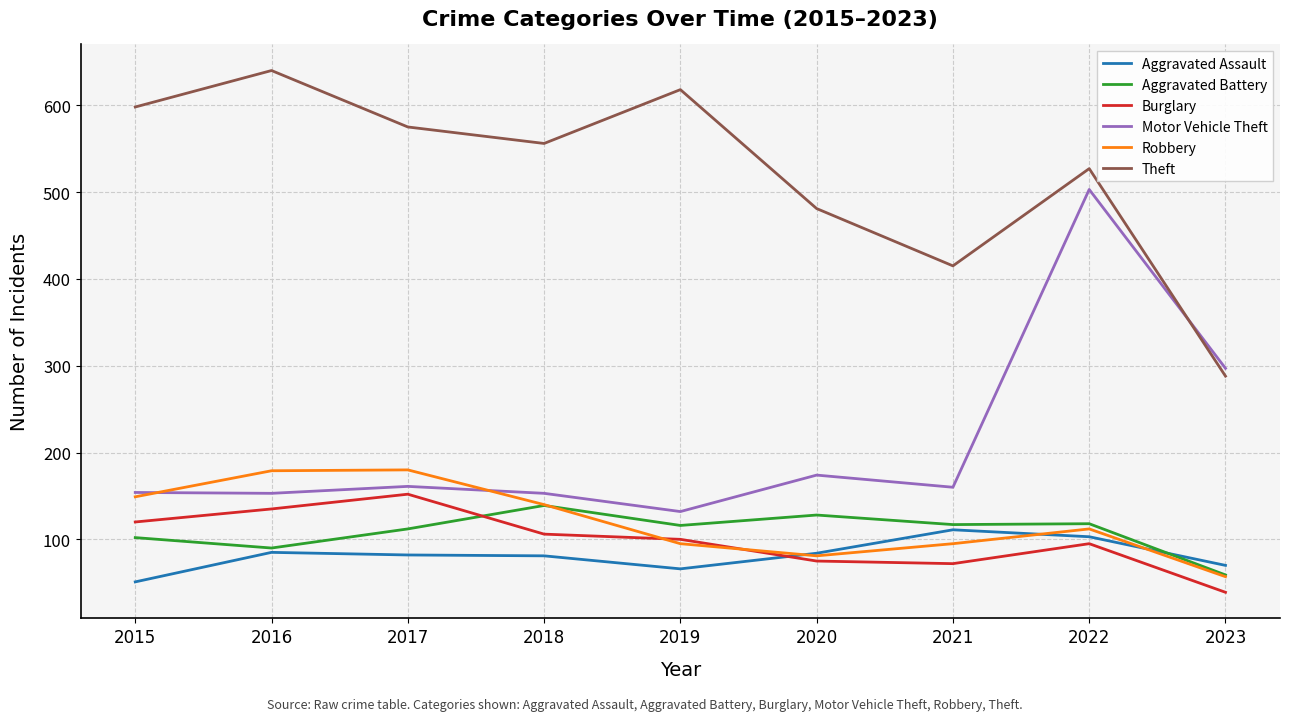

True or false: Robbery has a value of 45 at 2022.

False